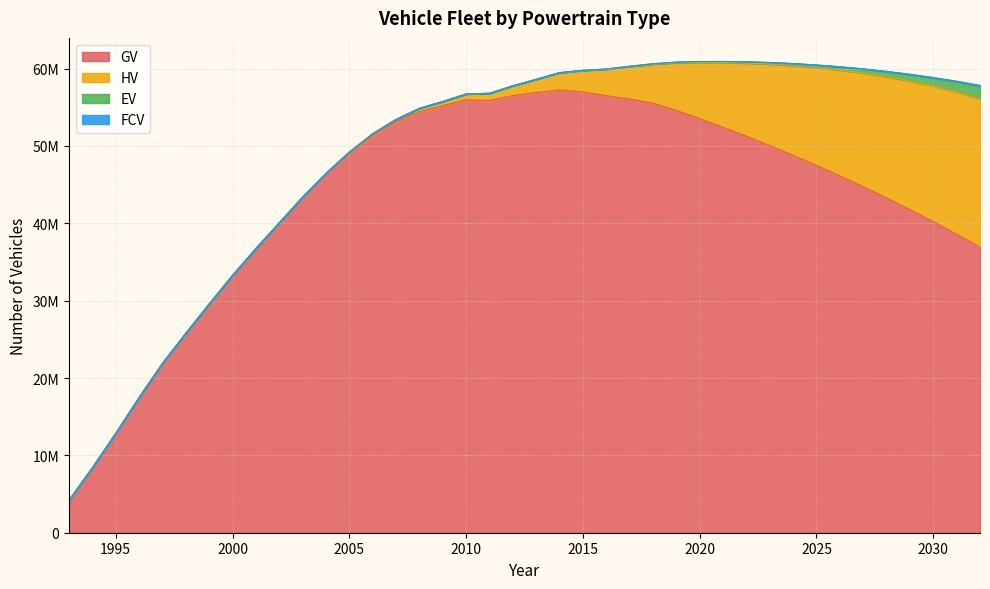

Does the chart have visible grid lines?

Yes